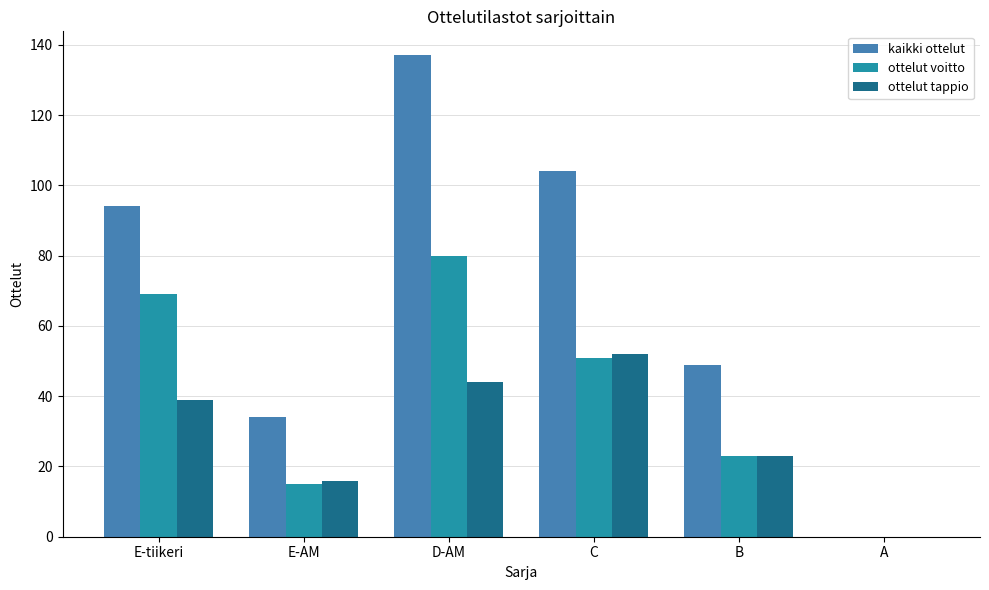

True or false: ottelut voitto has a value of 80 at D-AM.

True